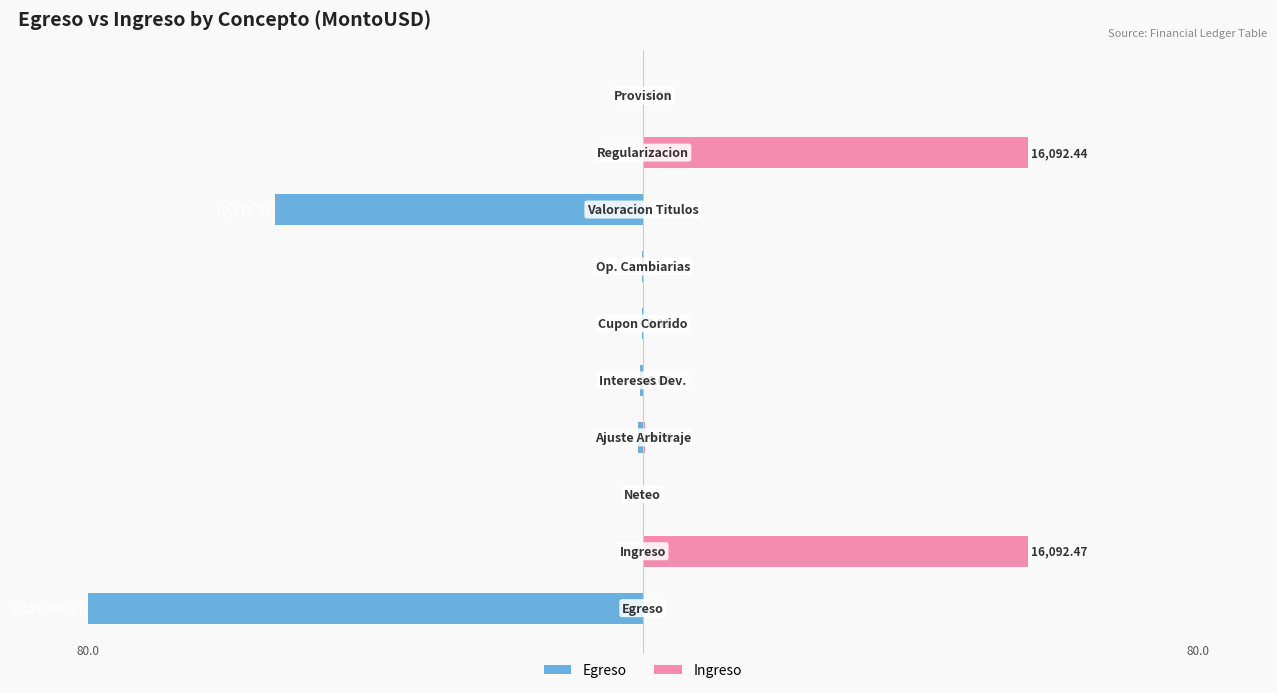

Reading left to right, what are all the values shown in this chart?

Egreso: -80.0	0.0	0.0	-0.6	-0.4	-0.2	-0.1	-53.1	0.0	0.0
Ingreso: 0.0	55.5	0.0	0.3	0.1	0.1	0.0	0.0	55.5	0.1